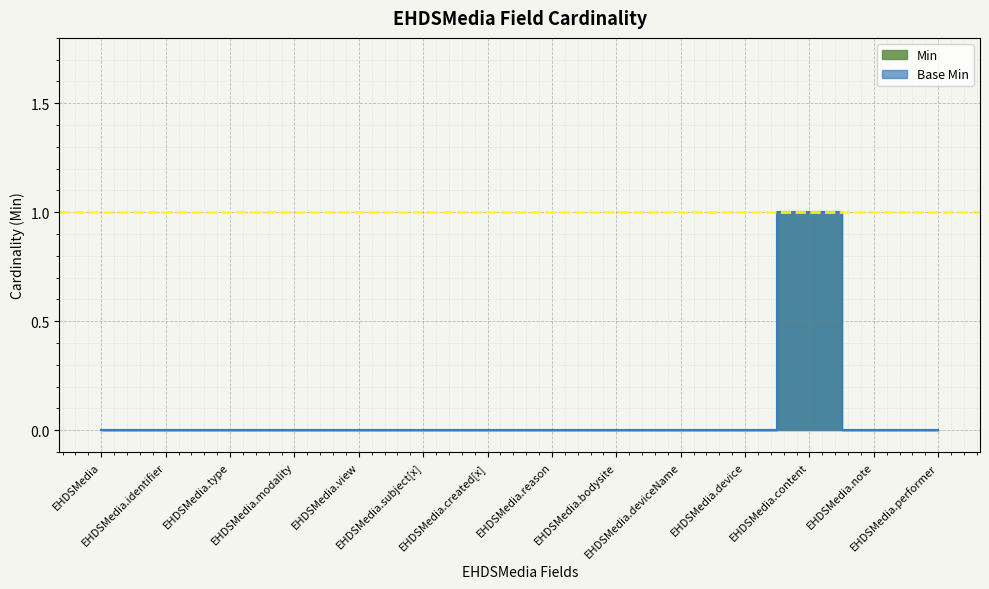

Which category has the lowest value across all series?

EHDSMedia